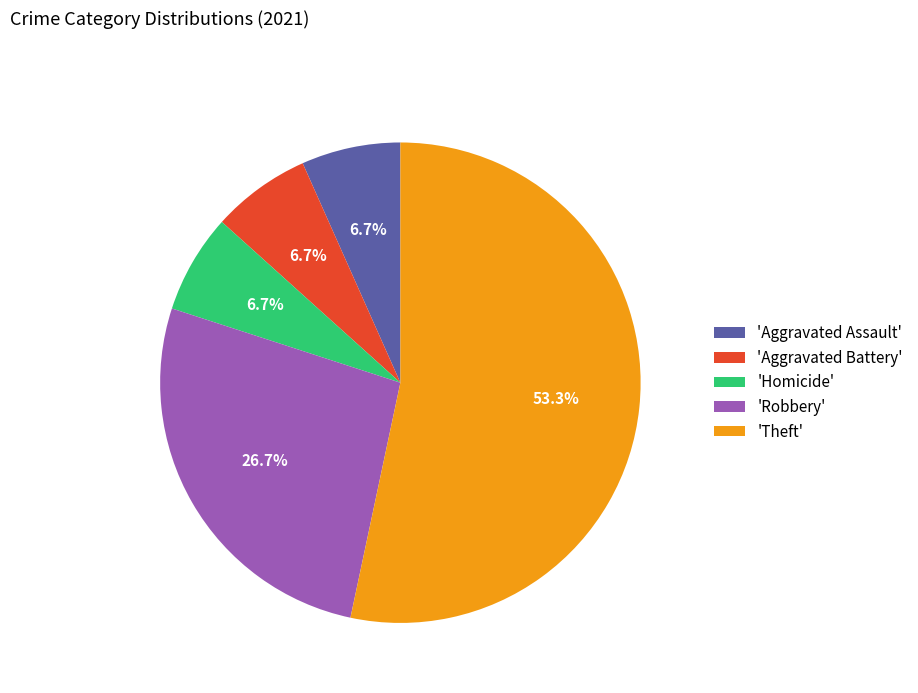

Which category has the biggest portion of the pie?

'Theft'